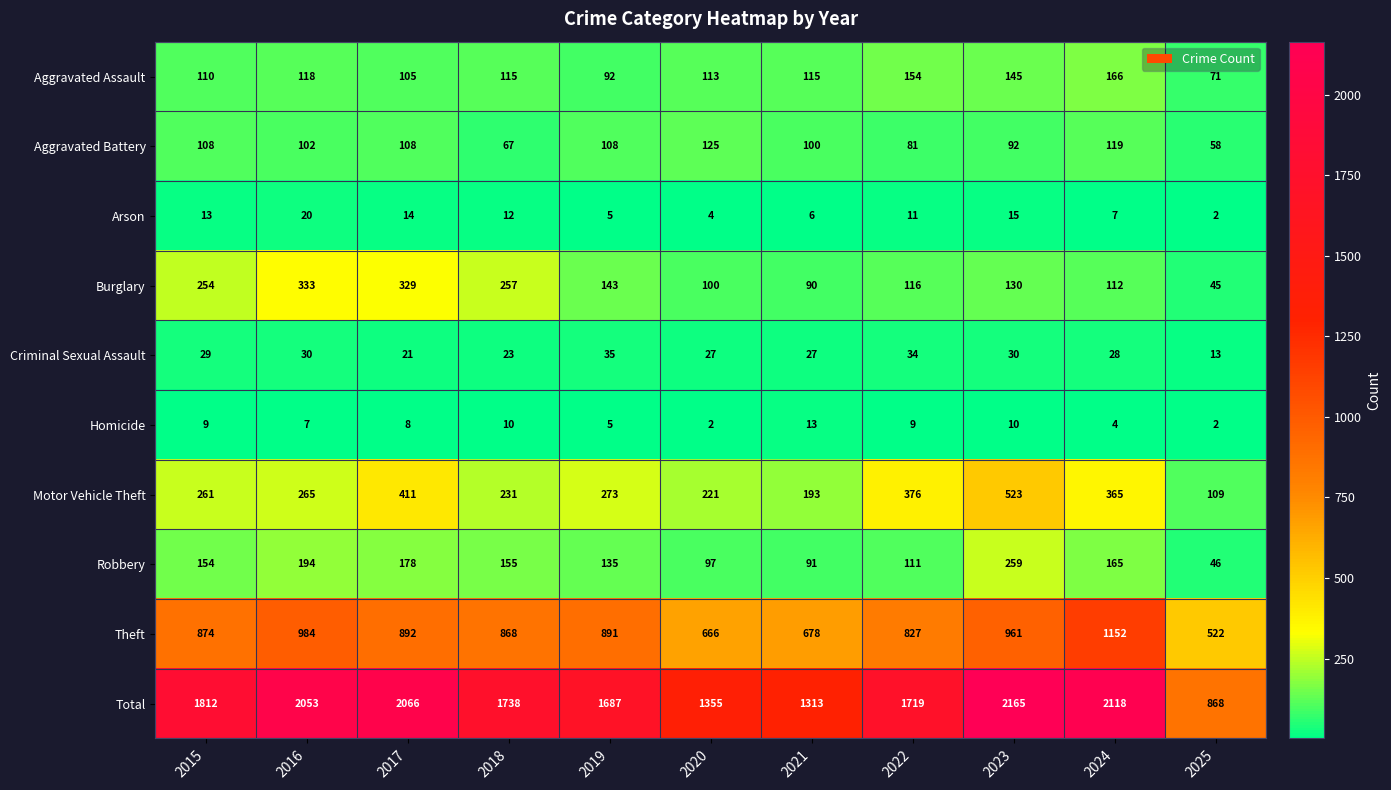

The value of Aggravated Battery at 2022 is 81. True or false?

True